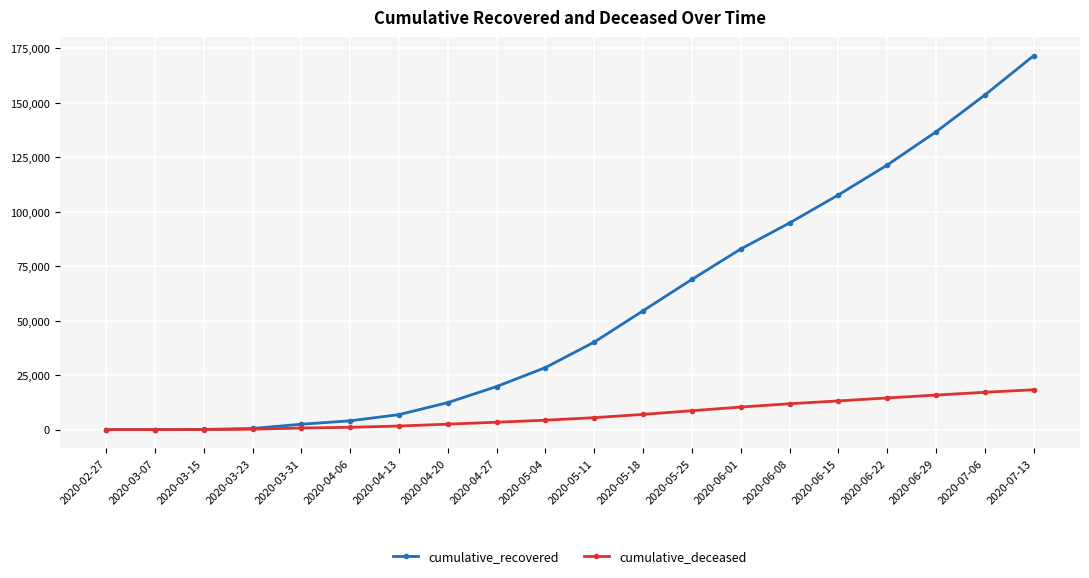

The value of cumulative_deceased at 2020-06-15 is 13155. True or false?

True